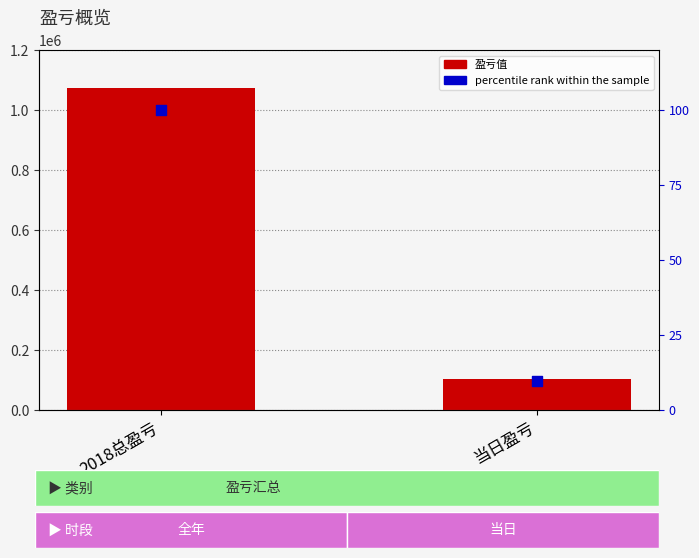

At how many categories does at least one series exceed 491793?

1